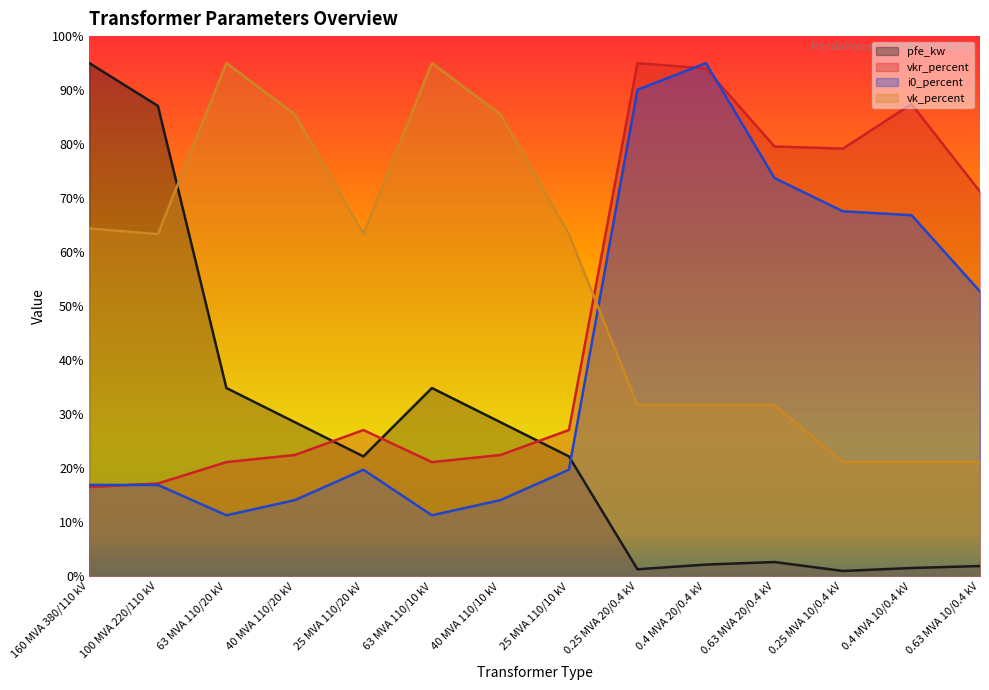

What is the approximate value of i0_percent at 0.63 MVA 10/0.4 kV?

52.7